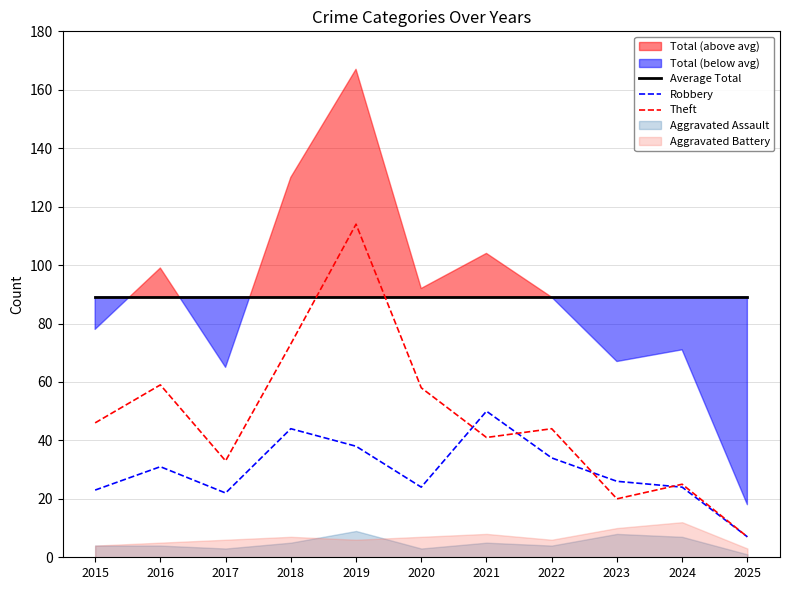

How many interior local valleys does the Theft series have?

3